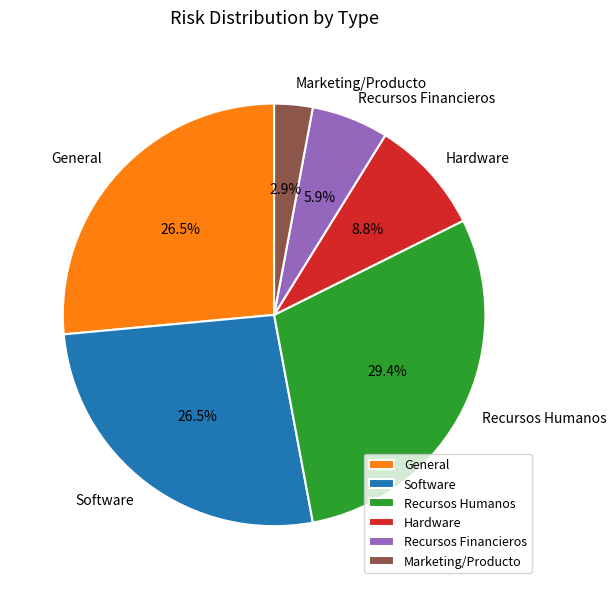

Does Recursos Financieros account for over 50% of the chart?

No